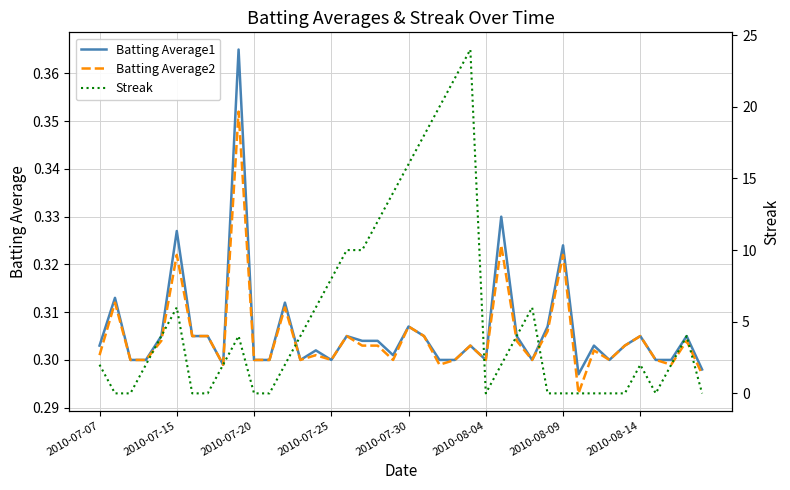

The value of Batting Average2 at 2010-08-04 is 0.3. True or false?

True